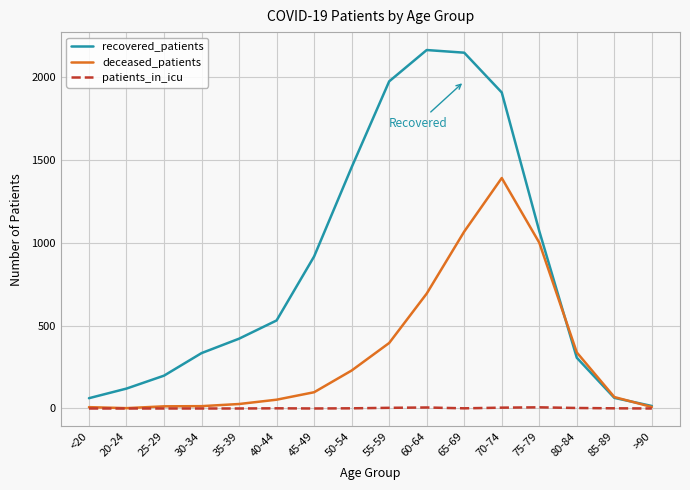

What is the difference between the maximum and minimum values in the recovered_patients series?

2147